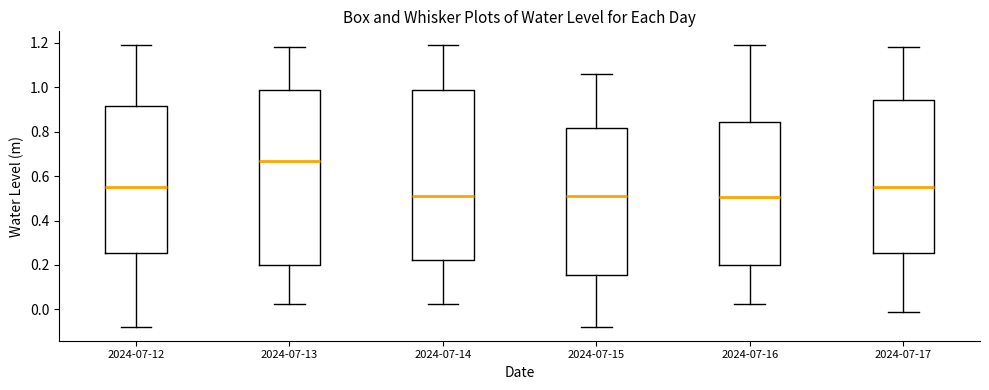

Reading left to right, transcribe this box plot: for each box, give where its median line is, the range the box spans, and where its two whiskers end, as read against the y-axis. The values are not printed on the chart, so give them approximately, as read against the axis.

2024-07-12: median 0.54, box 0.26 to 0.92, whiskers -0.08 to 1.18
2024-07-13: median 0.66, box 0.20 to 0.98, whiskers 0.02 to 1.18
2024-07-14: median 0.50, box 0.22 to 0.98, whiskers 0.02 to 1.18
2024-07-15: median 0.50, box 0.16 to 0.82, whiskers -0.08 to 1.06
2024-07-16: median 0.50, box 0.20 to 0.84, whiskers 0.02 to 1.18
2024-07-17: median 0.54, box 0.26 to 0.94, whiskers -0.02 to 1.18